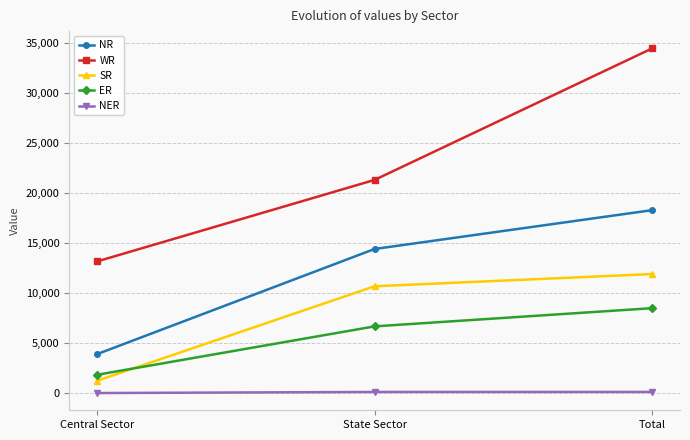

What is the total value across all series at State Sector?

53115